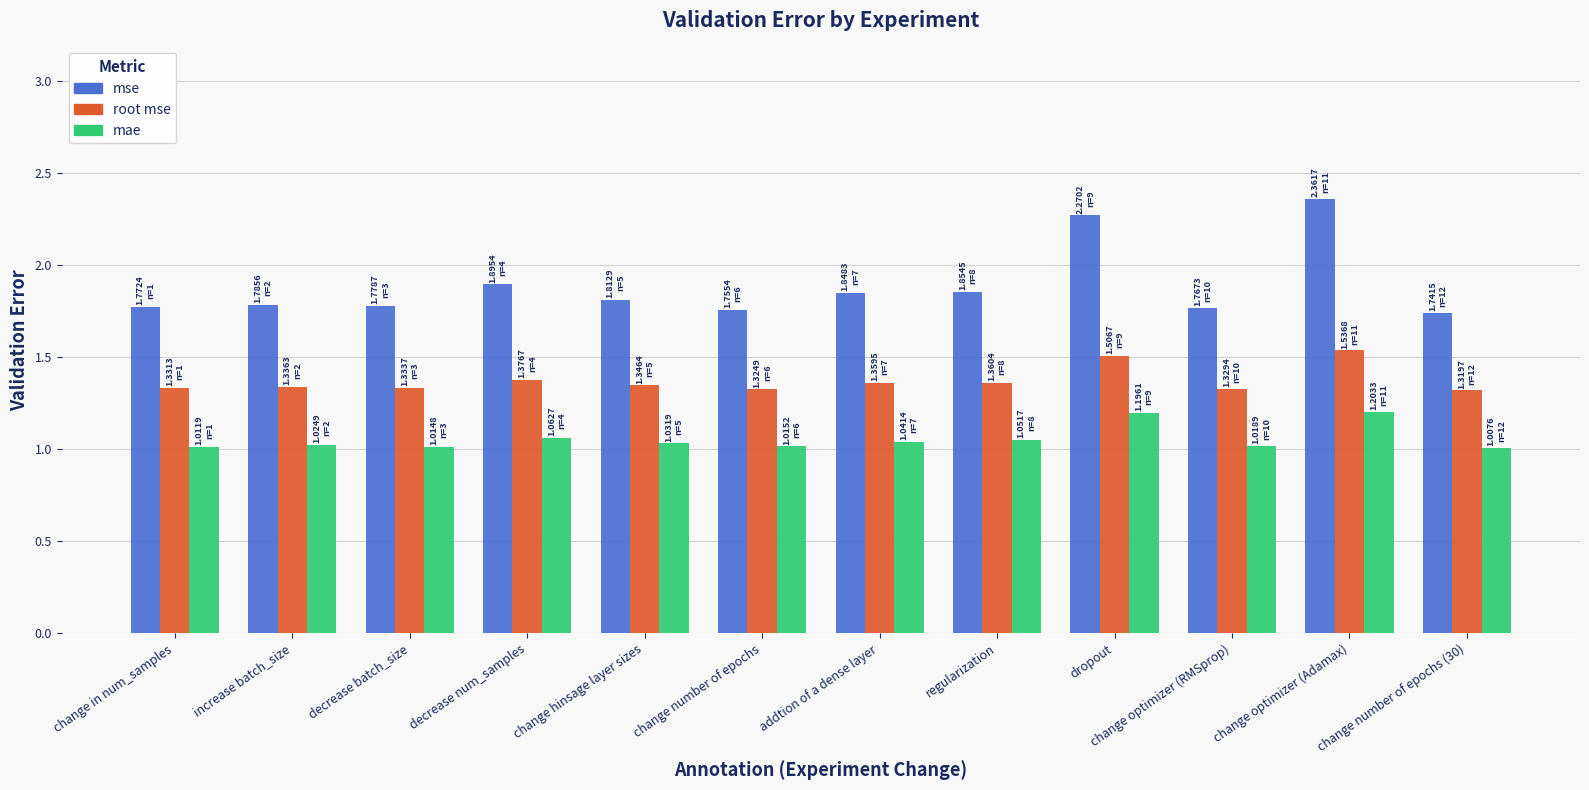

How many groups of bars are there?

12